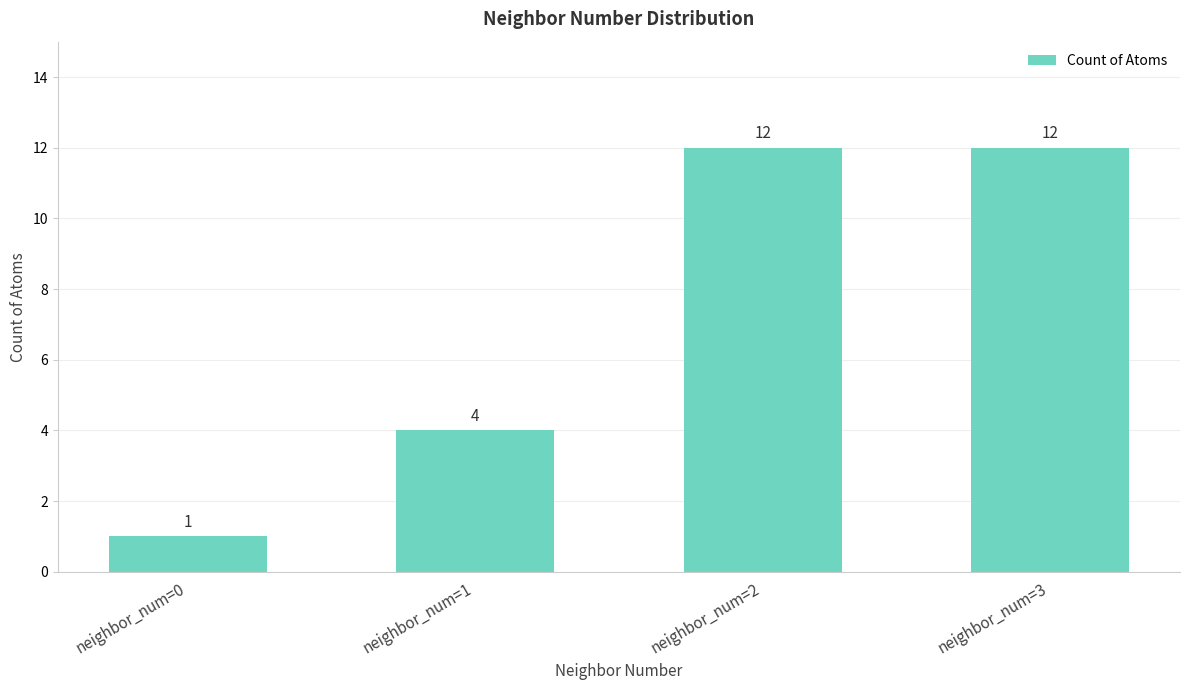

Reading right to left, transcribe all the data shown in this chart.

12	12	4	1